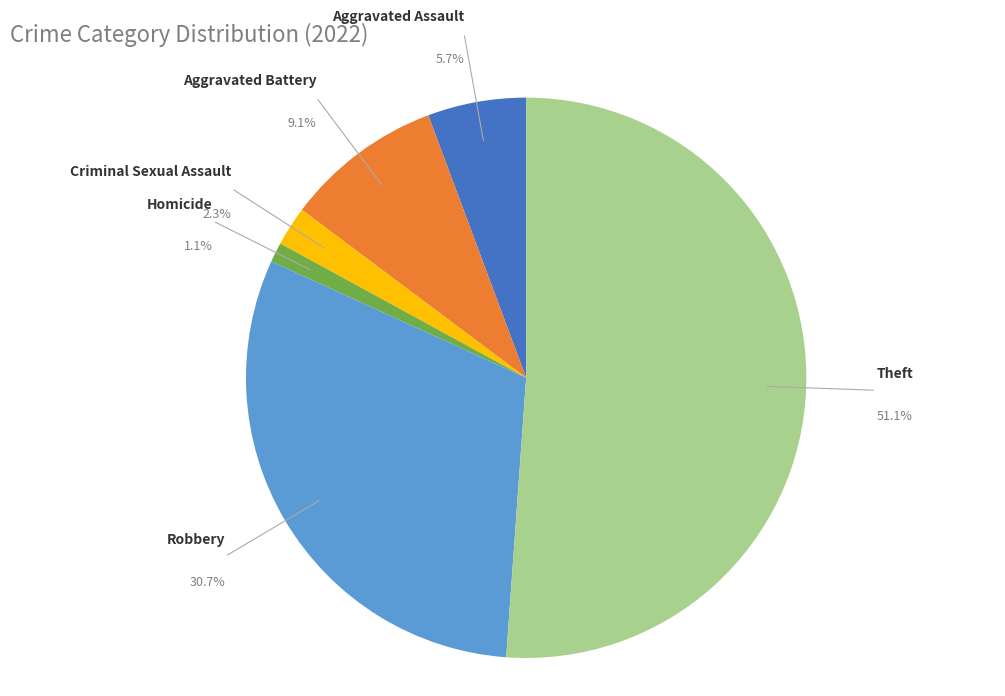

Which category has the smallest portion of the pie?

Homicide